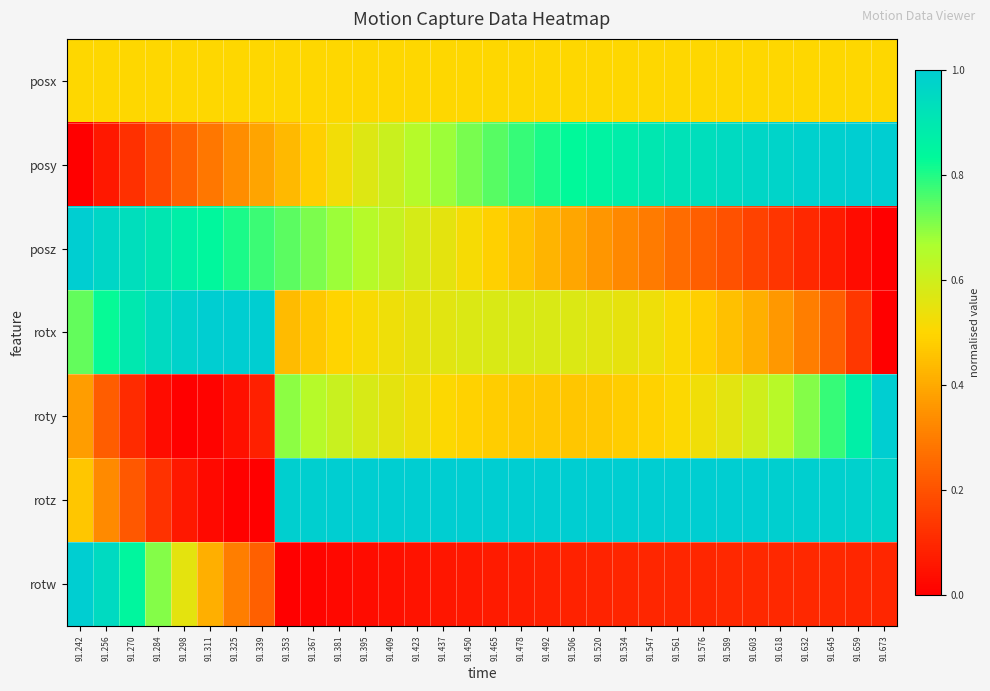

At which category does the chart reach its peak across all series?

91.673